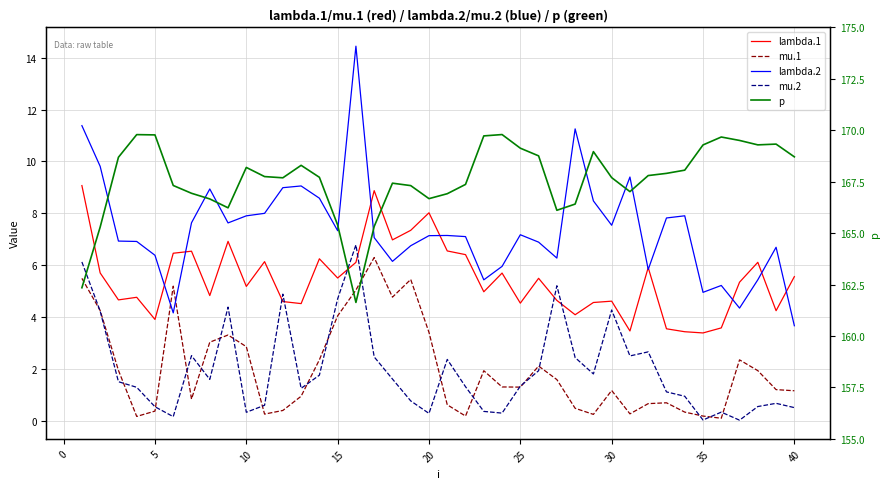

How many series are shown in this chart?

5